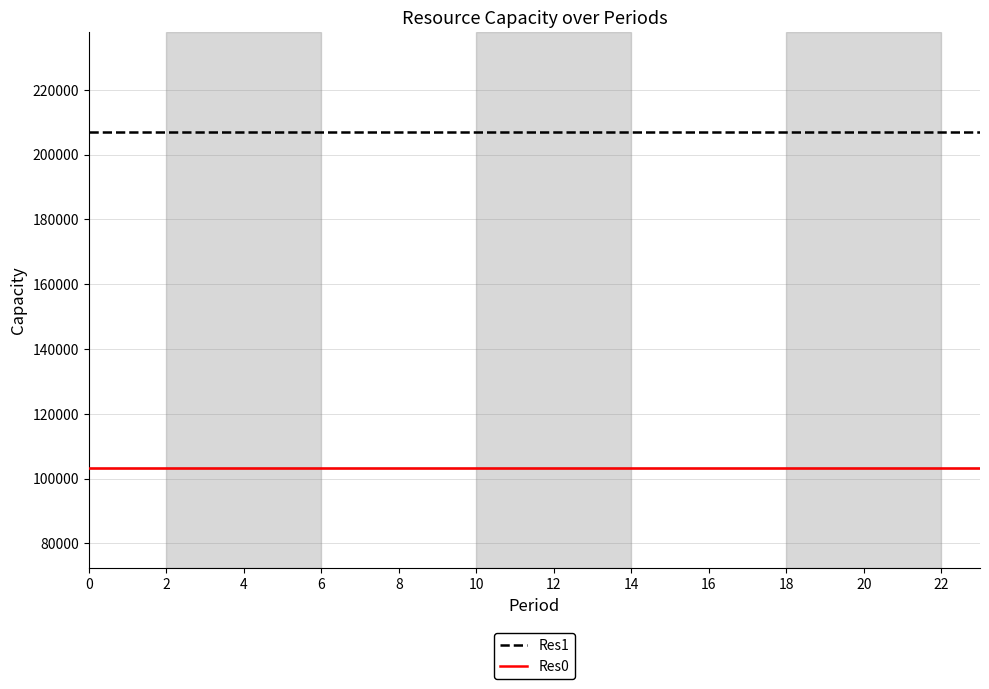

Which series has the largest total across all categories?

Res1